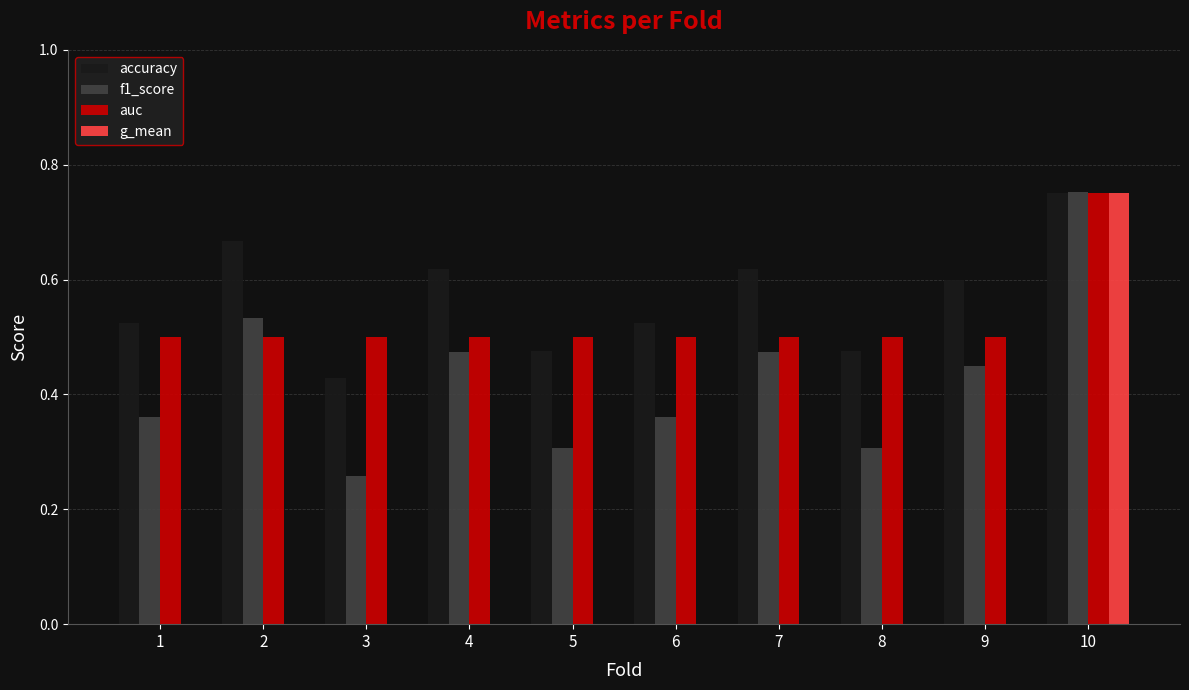

What is the total value across all series at 1?

1.4